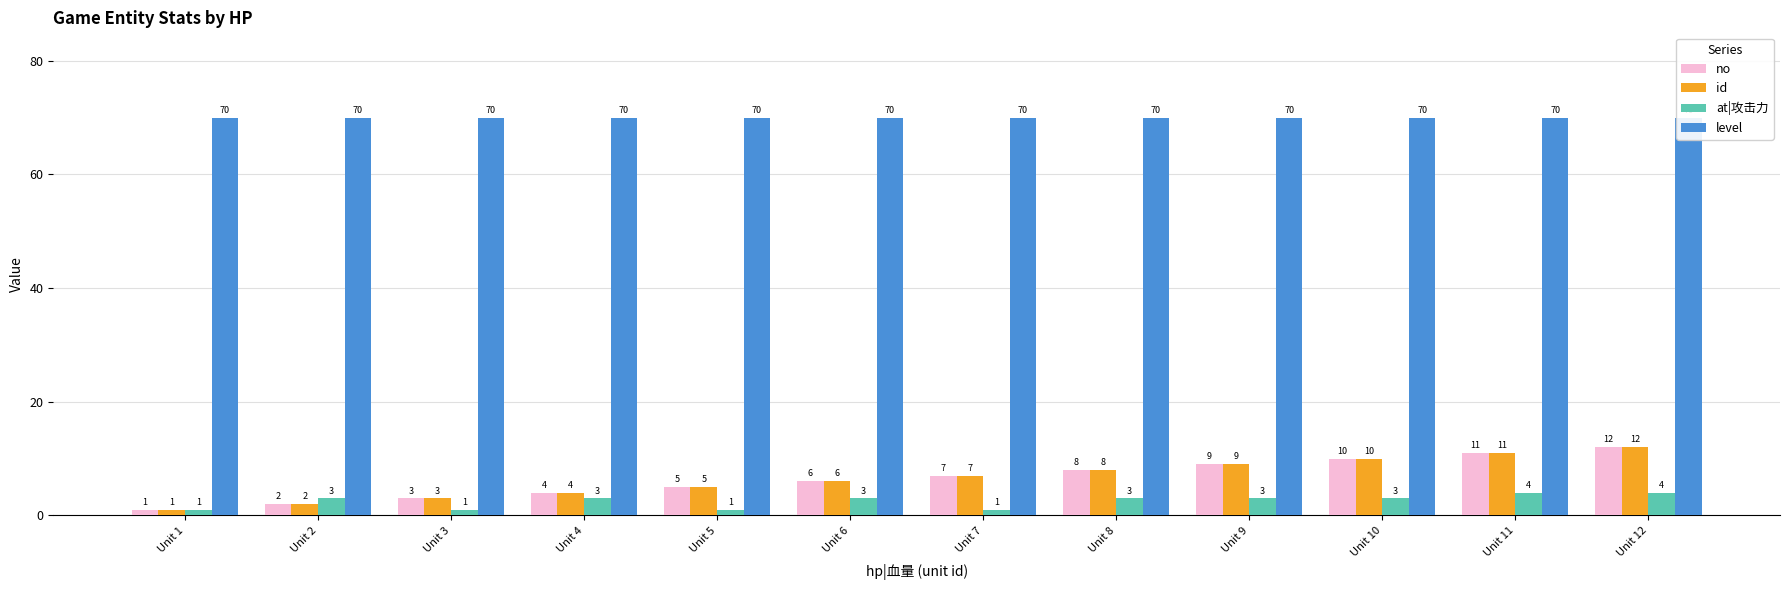

The id series shows 7 at Unit 7. True or false?

True